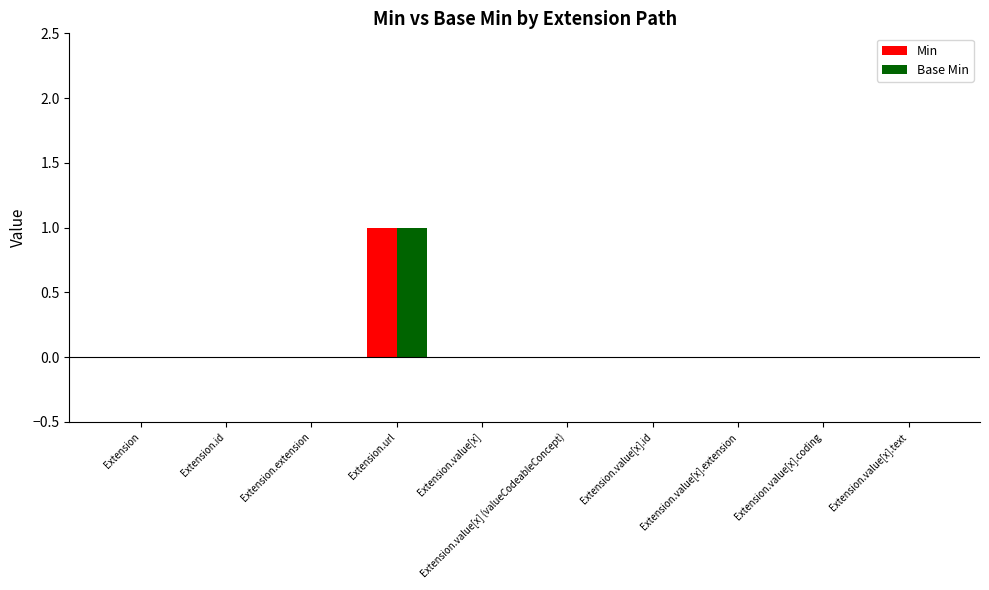

What is the highest value of the Base Min series?

1